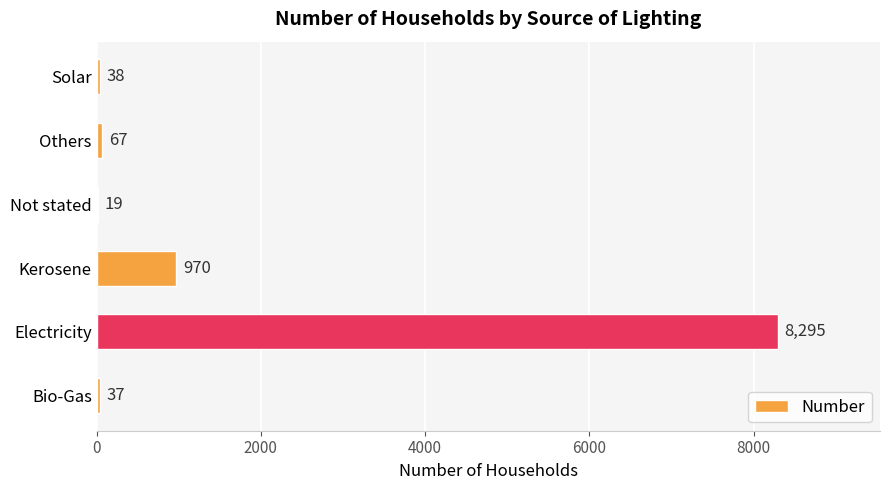

What is the maximum value shown in the chart?

8295